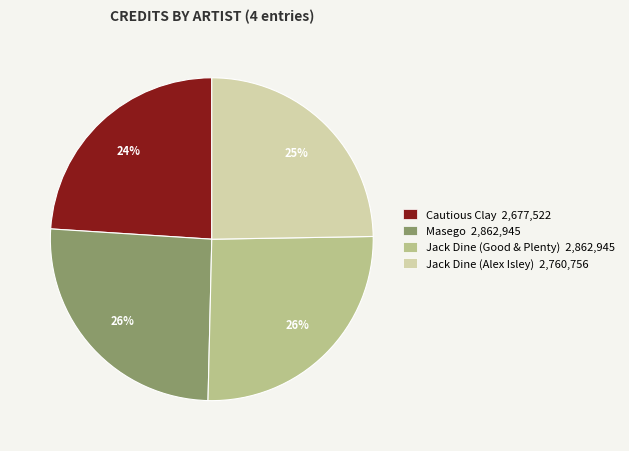

Which slice is the smallest?

Cautious Clay 2,677,522